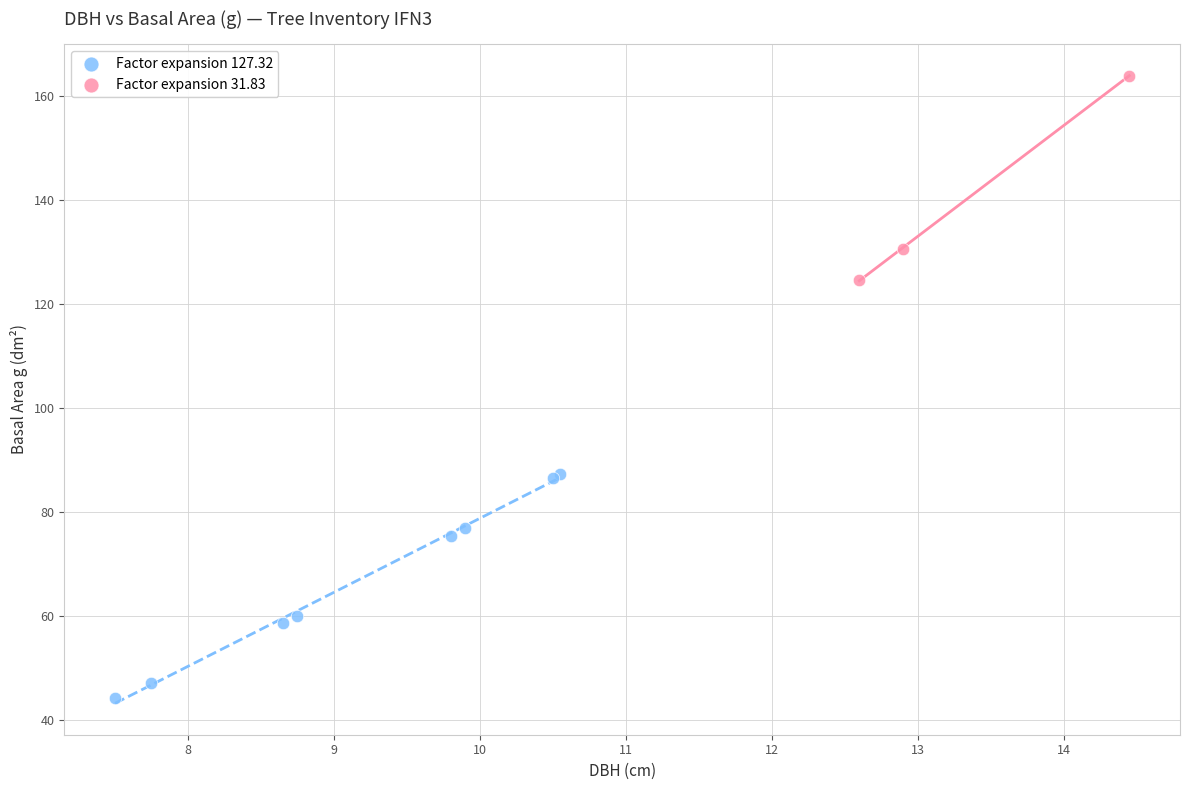

Which series contains the highest Y value?

Factor expansion 31.83